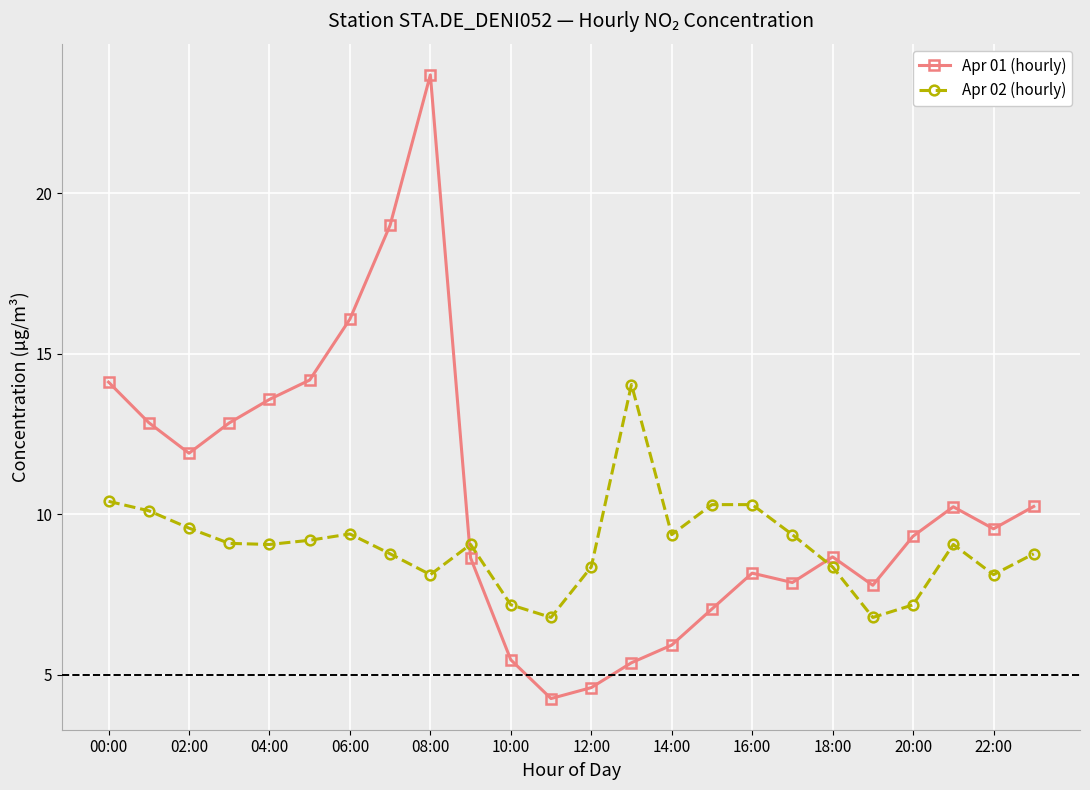

What is the difference between the second highest and minimum values in the Apr 02 (hourly) series?

3.6